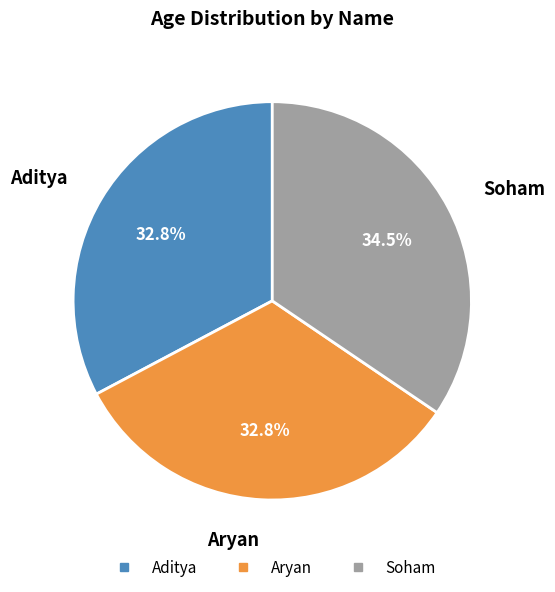

True or false: Aryan accounts for 33% of the total.

True